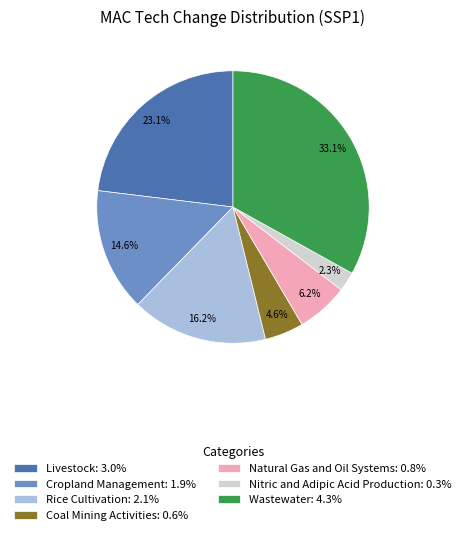

Does any single category account for the majority?

No